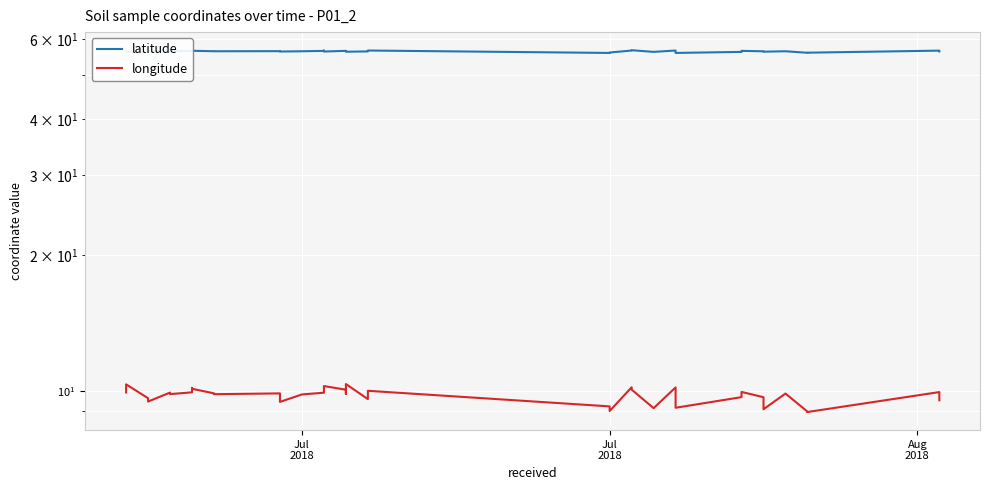

True or false: latitude has more than 1 points higher than both neighbors.

True